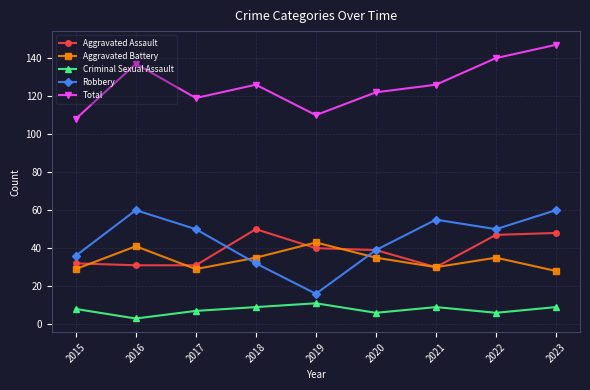

True or false: Total and Criminal Sexual Assault intersect in this chart.

False